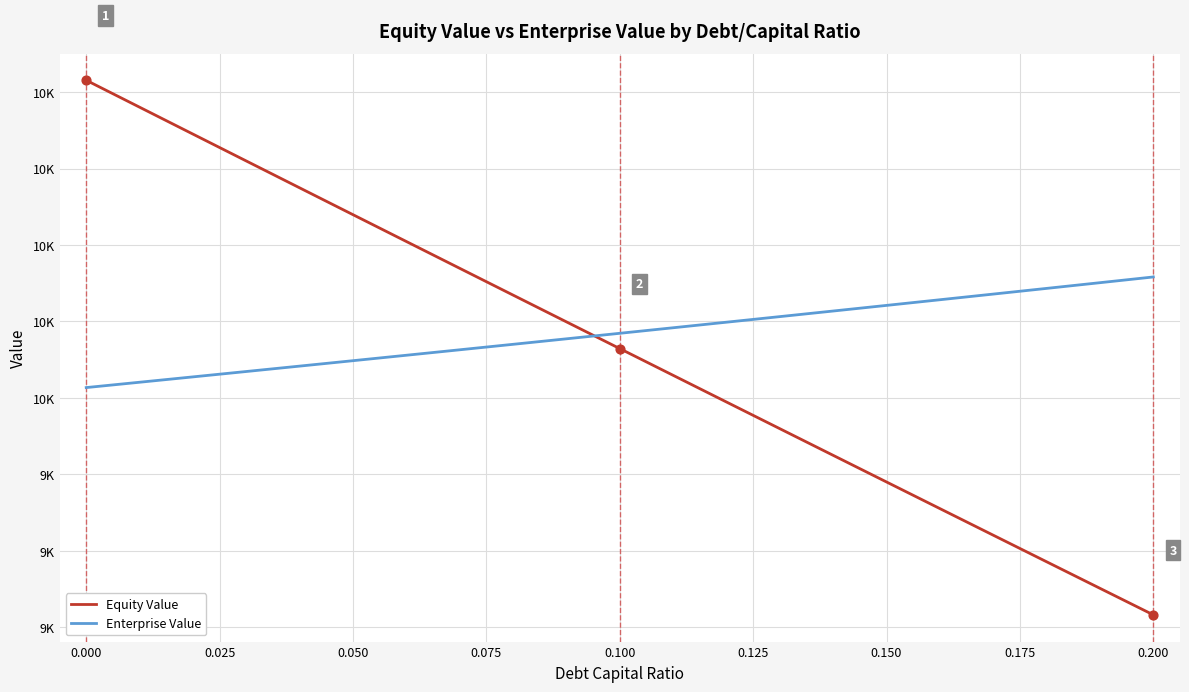

Which series has the largest total across all categories?

Enterprise Value